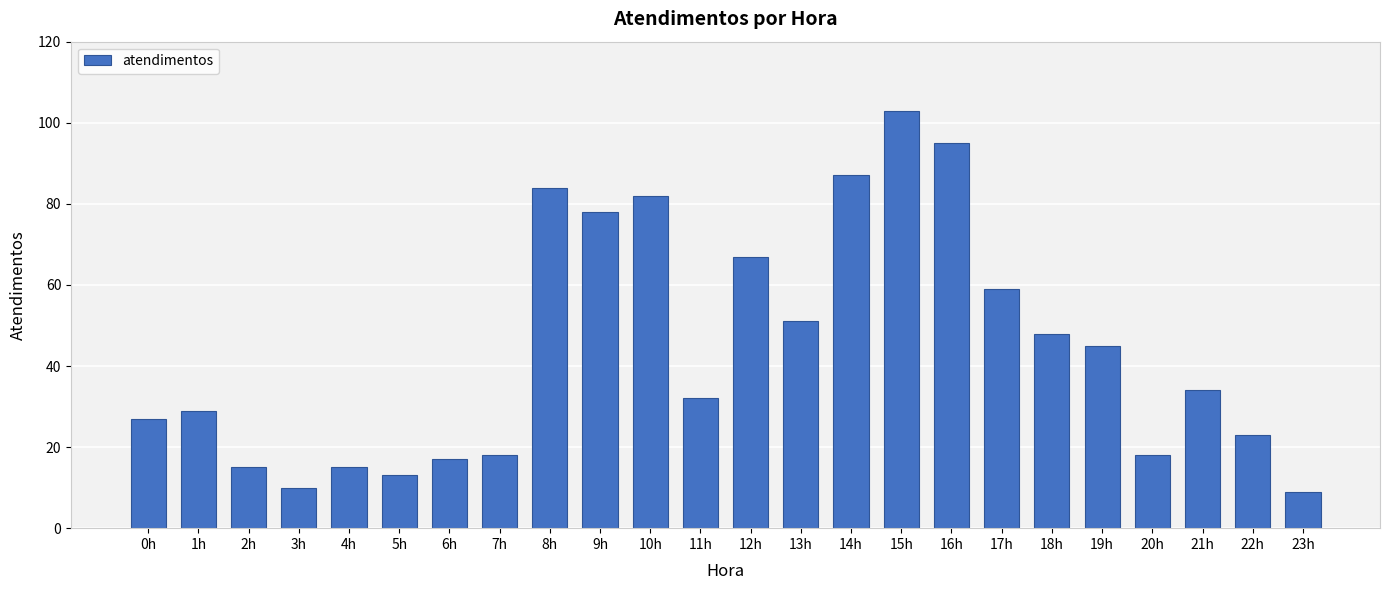

Reading left to right, transcribe all the data shown in this chart.

27	29	15	10	15	13	17	18	84	78	82	32	67	51	87	103	95	59	48	45	18	34	23	9